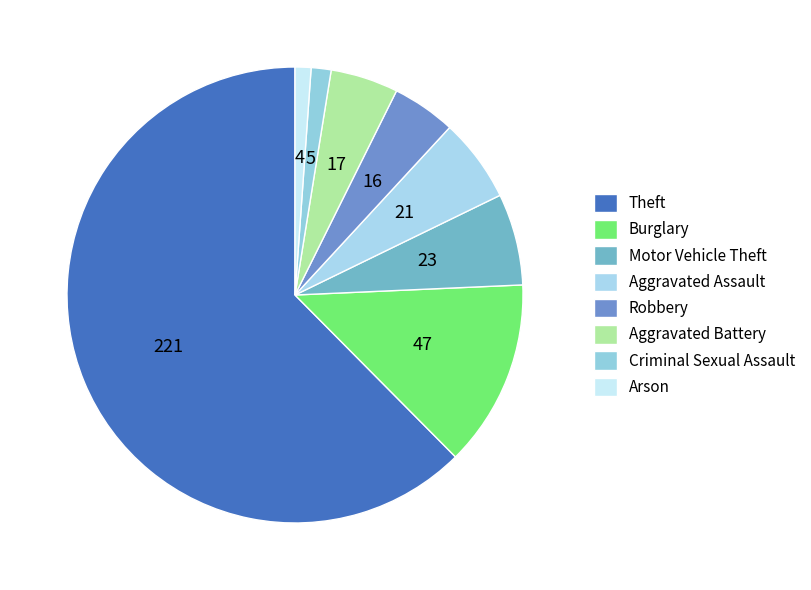

What percentage is NOT represented by Burglary?

86.7%